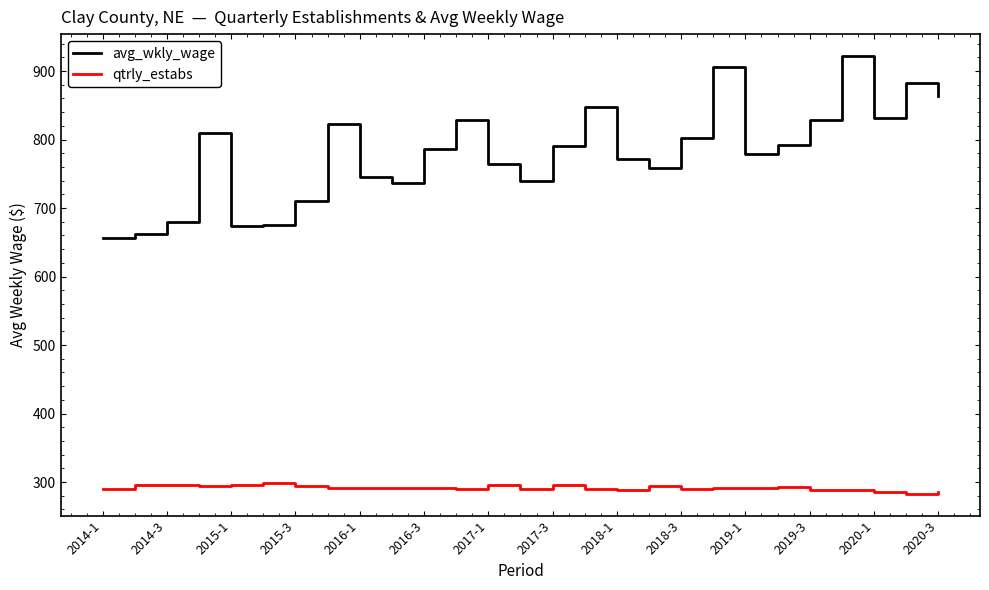

What is the highest value of the avg_wkly_wage series?

922